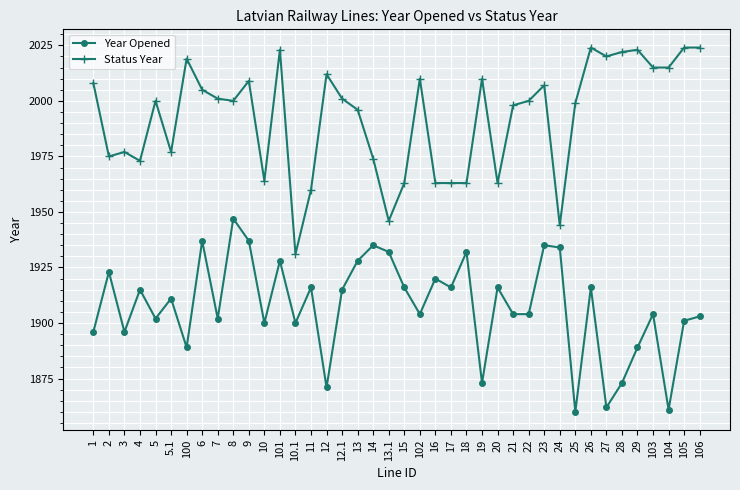

Reading left to right, what are all the values shown in this chart?

Year Opened: 1896	1923	1896	1915	1902	1911	1889	1937	1902	1947	1937	1900	1928	1900	1916	1871	1915	1928	1935	1932	1916	1904	1920	1916	1932	1873	1916	1904	1904	1935	1934	1860	1916	1862	1873	1889	1904	1861	1901	1903
Status Year: 2008	1975	1977	1973	2000	1977	2019	2005	2001	2000	2009	1964	2023	1931	1960	2012	2001	1996	1974	1946	1963	2010	1963	1963	1963	2010	1963	1998	2000	2007	1944	1999	2024	2020	2022	2023	2015	2015	2024	2024